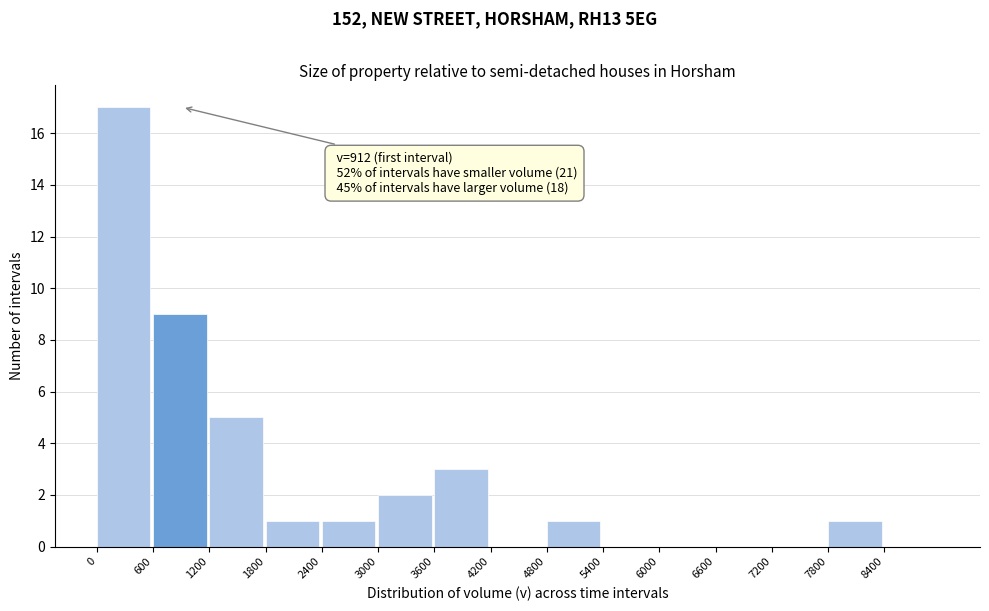

Over which range of the x-axis is the bar tallest?

0 to 600